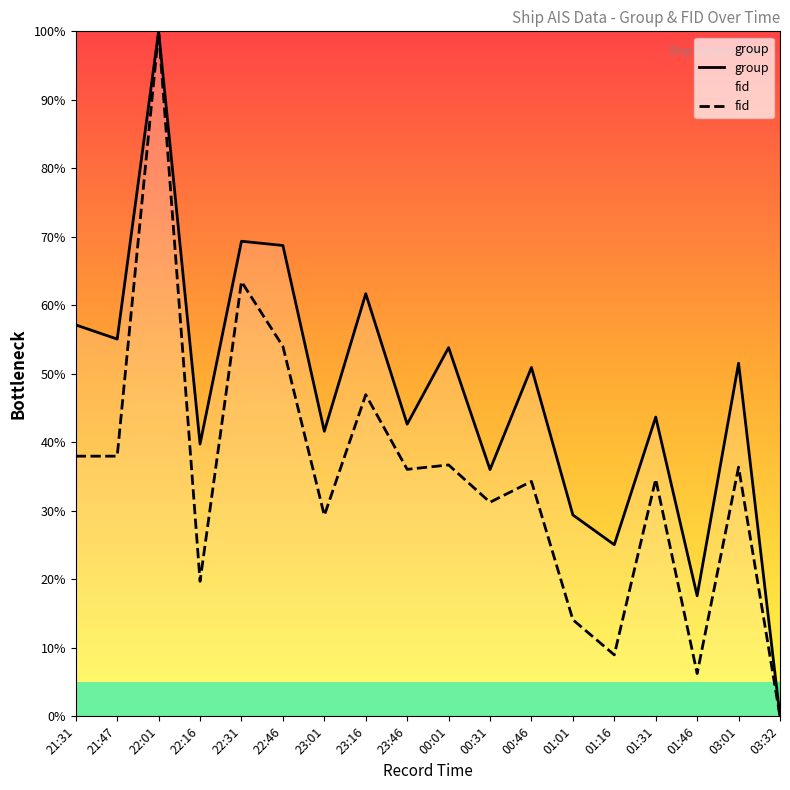

How many interior local peaks does the group series have?

7